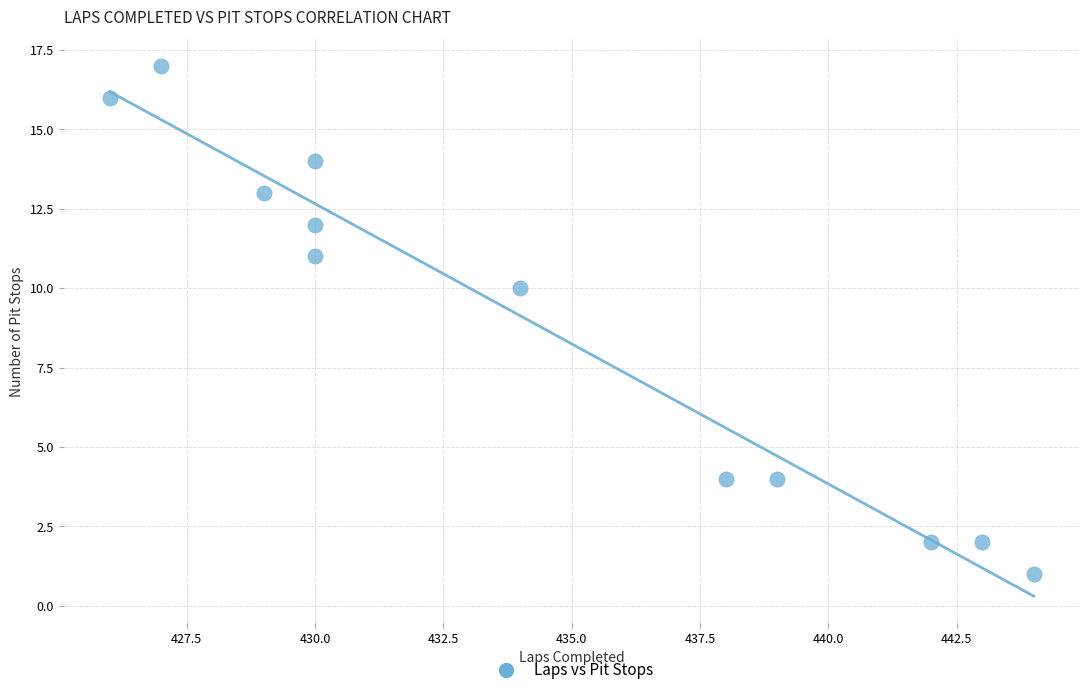

What Y value in the scatter plot is closest to 9?

10